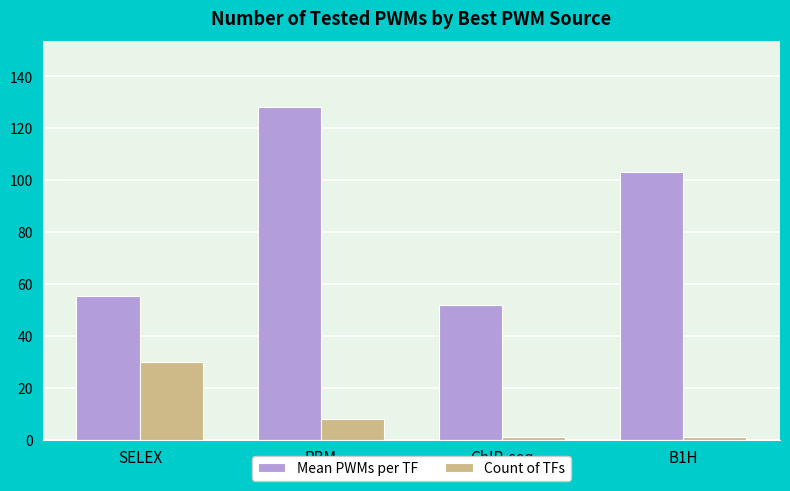

What is the spread (max minus min) of values at PBM?

120.0